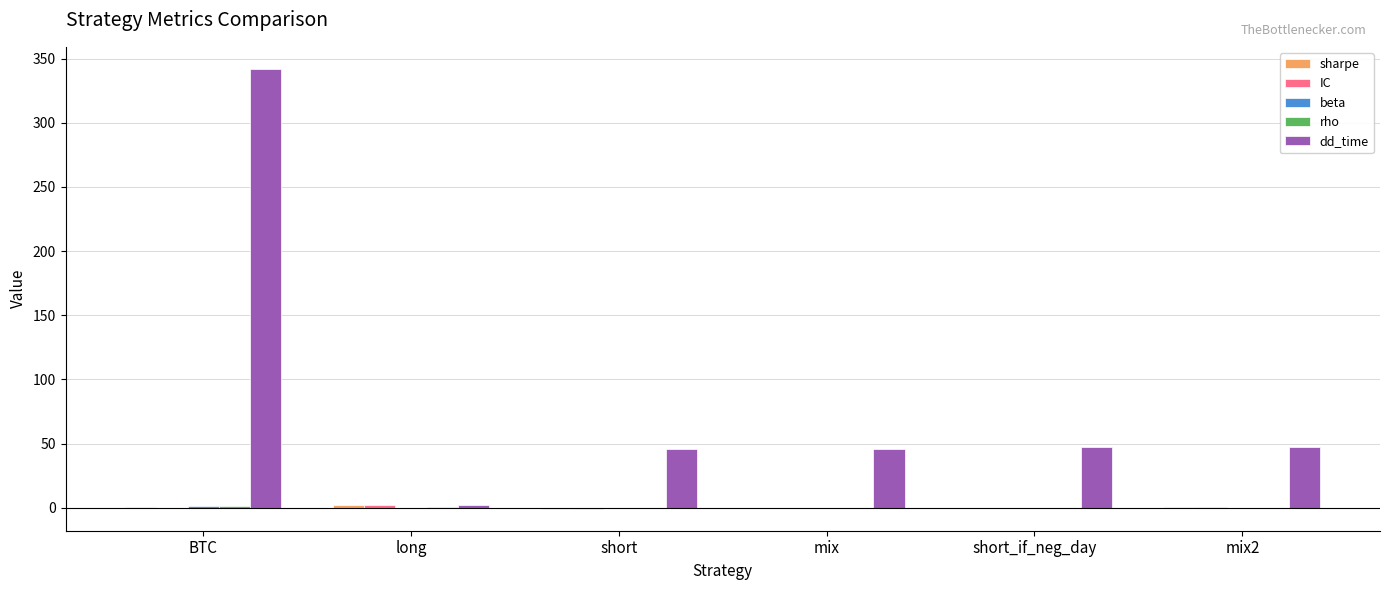

The value of dd_time at BTC is 342.0. True or false?

True